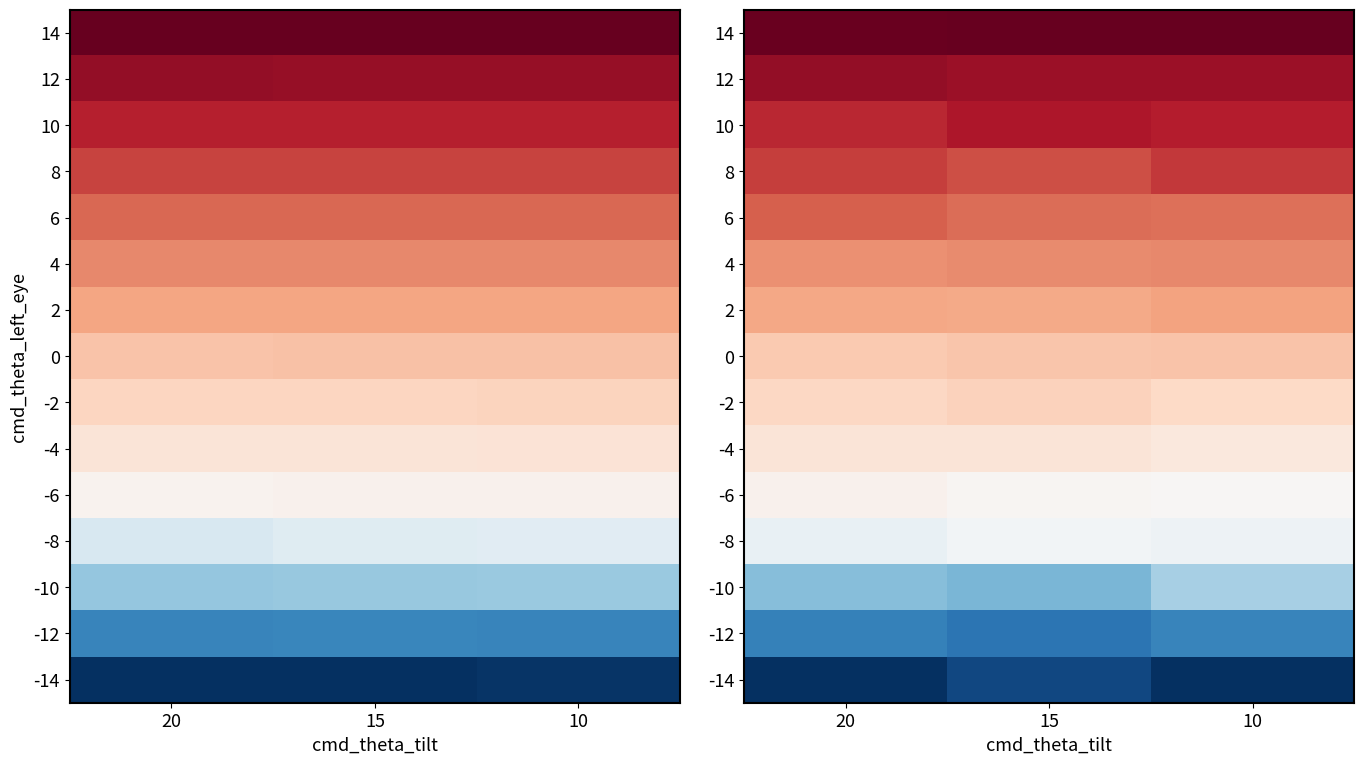

At how many categories does at least one series exceed 0?

3